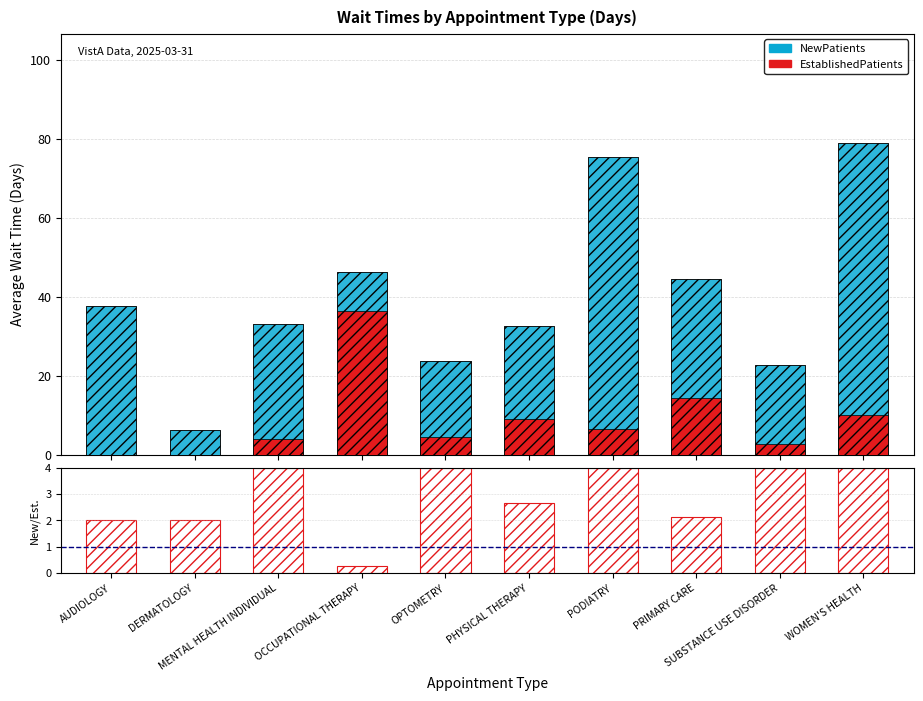

At WOMEN'S HEALTH, list the series in order from smallest to largest.

ratio, EstablishedPatients, NewPatients